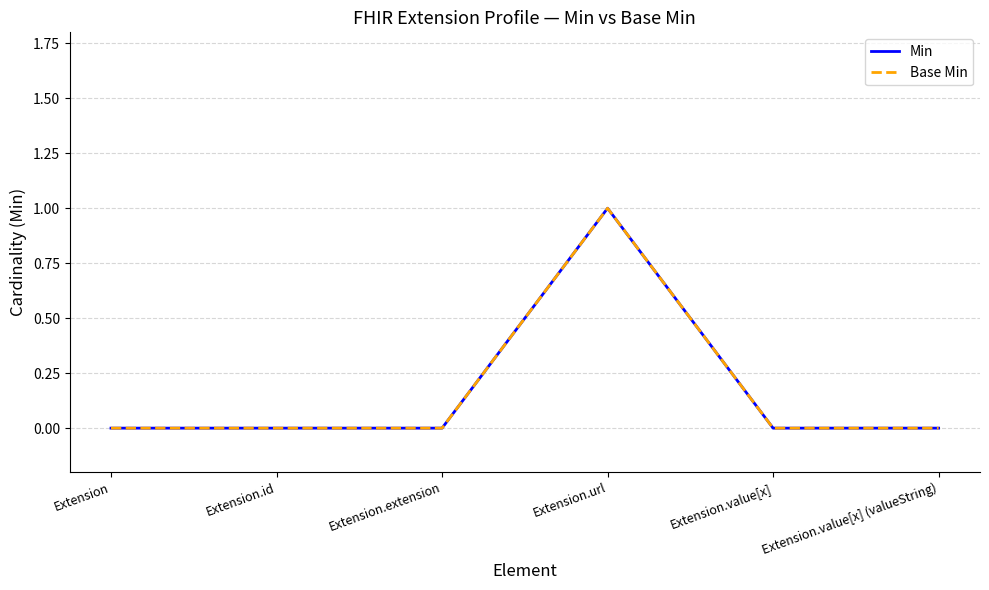

True or false: Base Min has a value of -1 at Extension.extension.

False